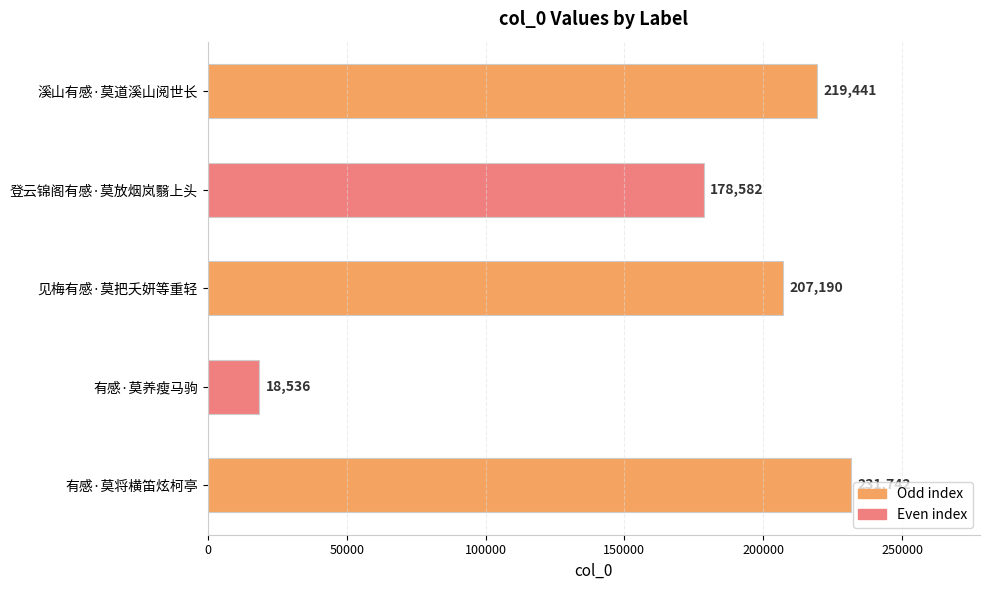

What is the smallest value displayed?

18536